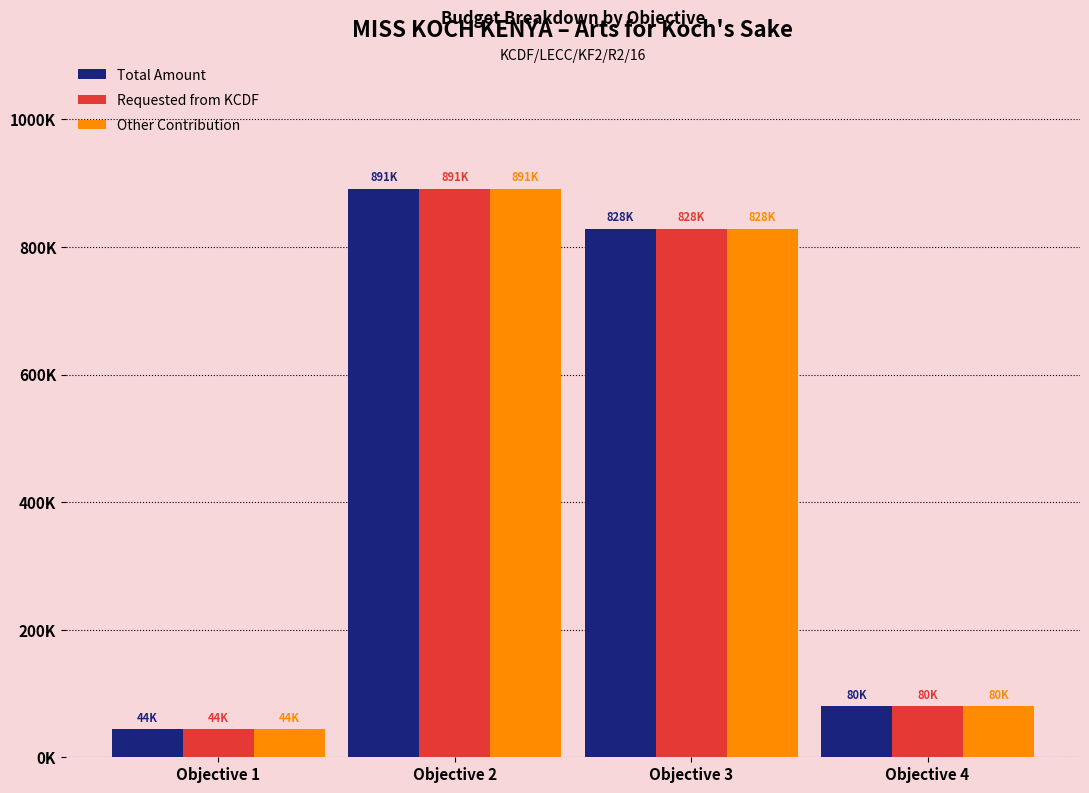

Reading right to left, list all the values displayed in this chart.

Total Amount: Objective 4=80000	Objective 3=828000	Objective 2=891000	Objective 1=44000
Requested from KCDF: Objective 4=80000	Objective 3=828000	Objective 2=891000	Objective 1=44000
Other Contribution: Objective 4=80000	Objective 3=828000	Objective 2=891000	Objective 1=44000